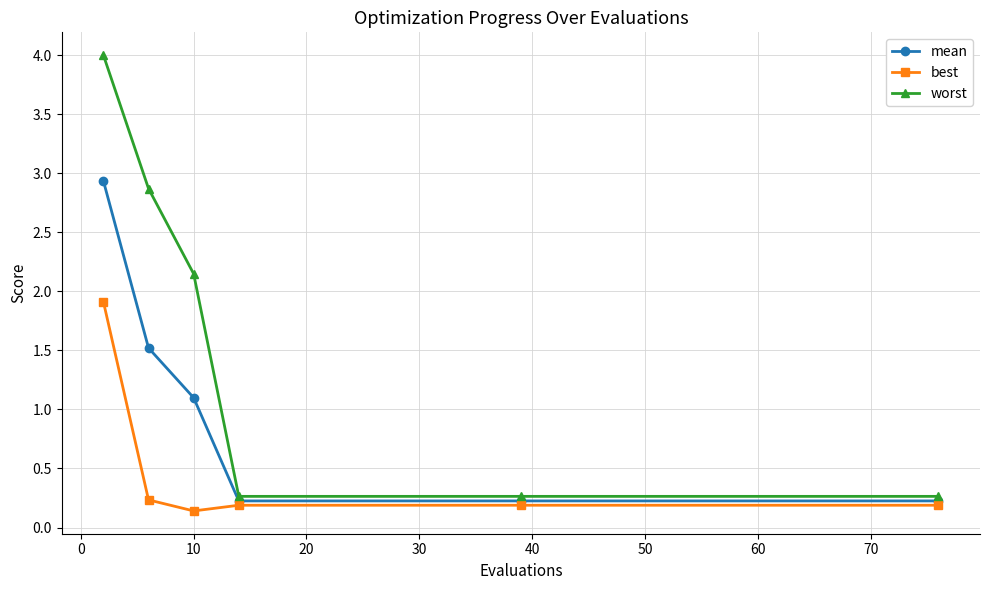

True or false: mean and best cross at least once.

False